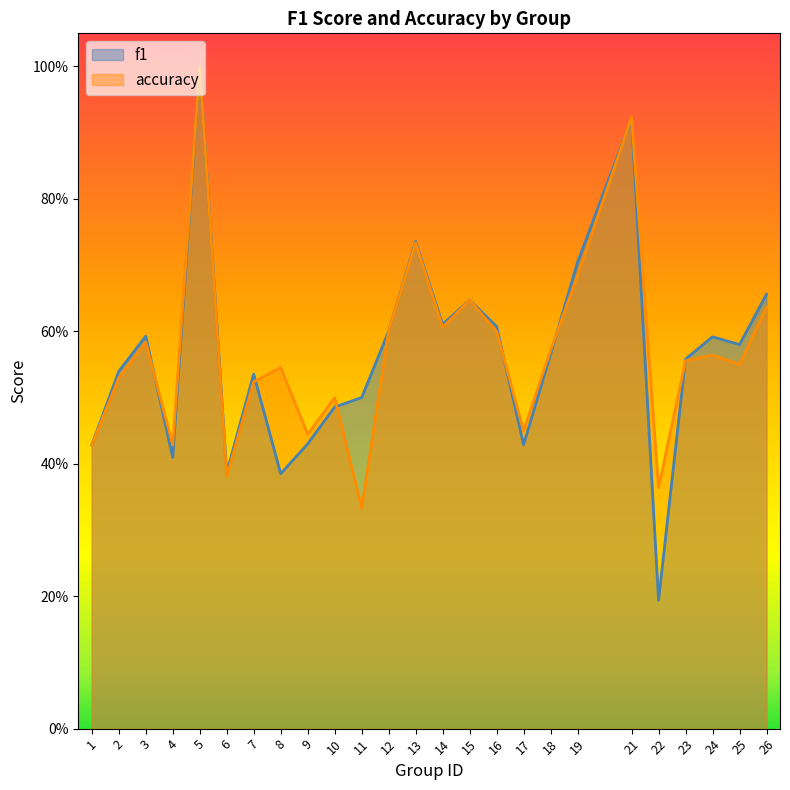

Which series changed the most between 10 and 11?

accuracy